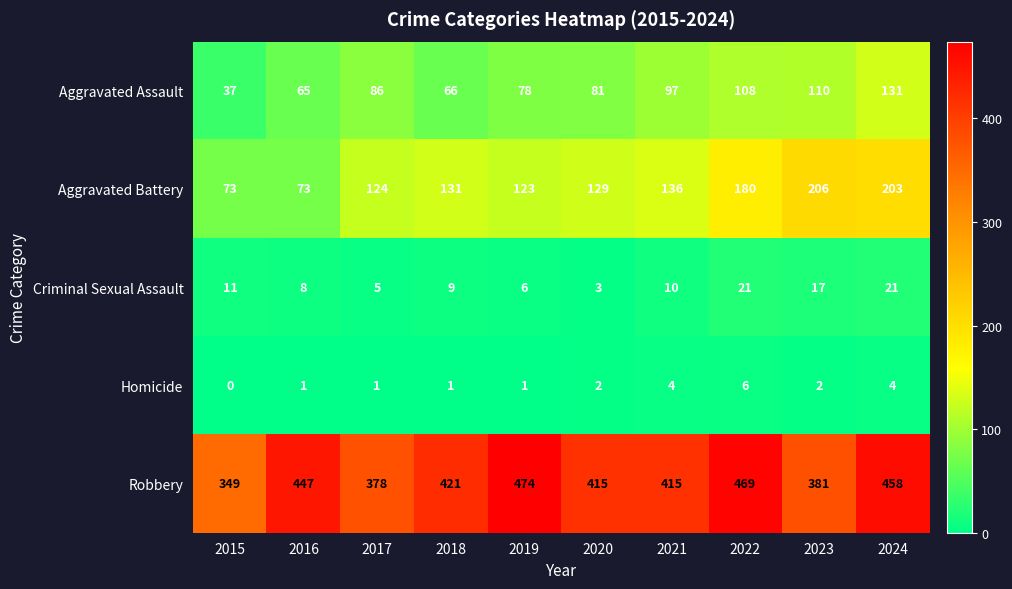

Which series changed the most between 2017 and 2021?

Robbery